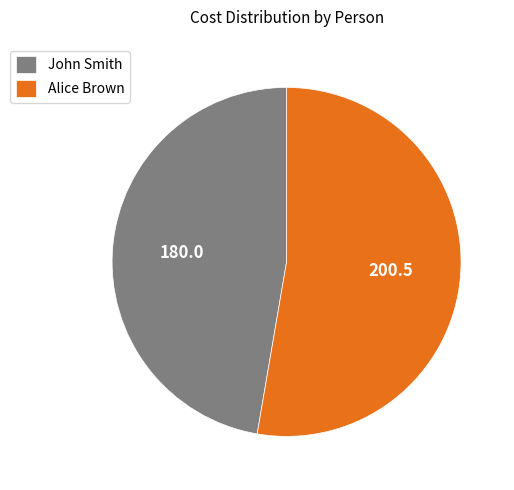

How many slices are in this pie chart?

2